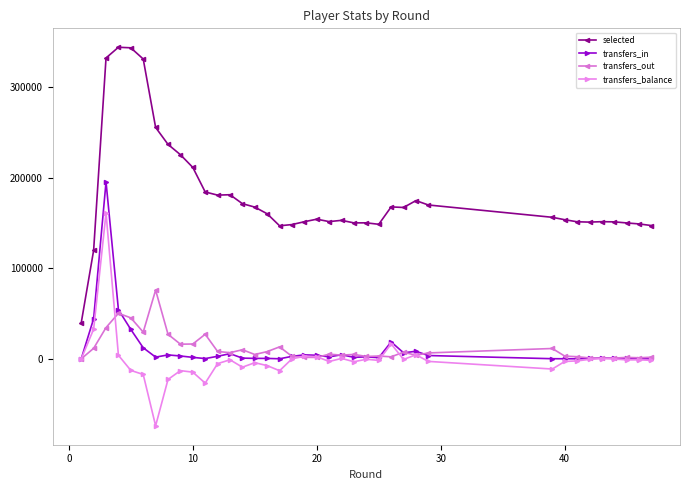

Which series has the largest total across all categories?

selected